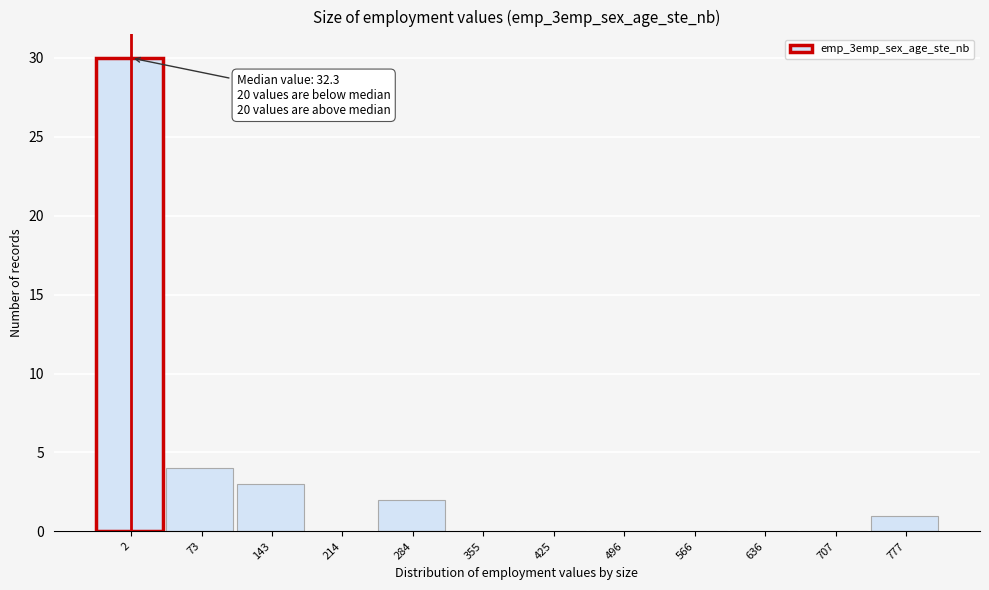

Reading left to right, list all the values displayed in this chart.

2=30	73=4	143=3	214=0	284=2	355=0	425=0	496=0	566=0	636=0	707=0	777=1